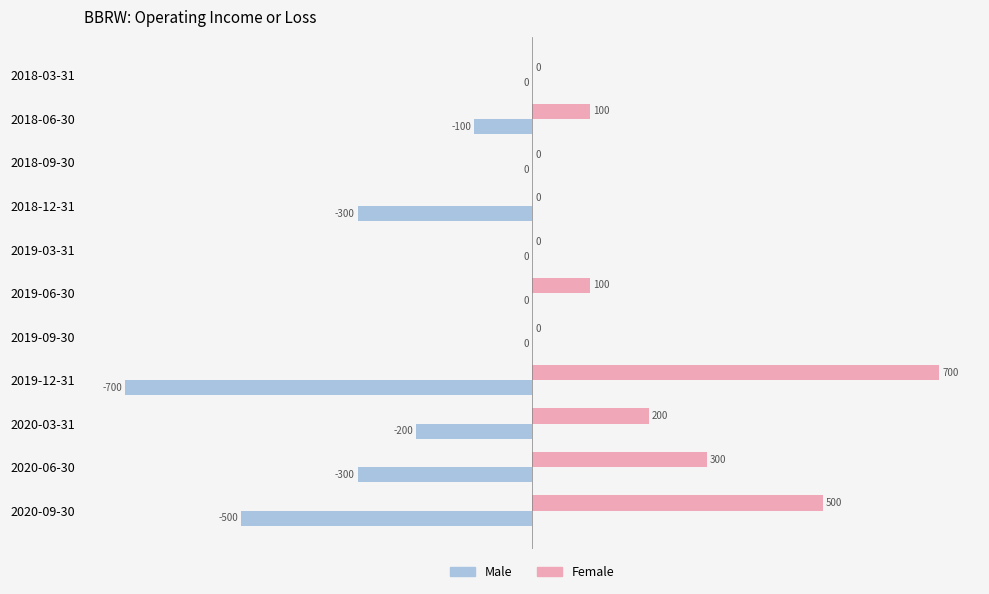

Which label corresponds to the largest value in the chart?

2019-12-31